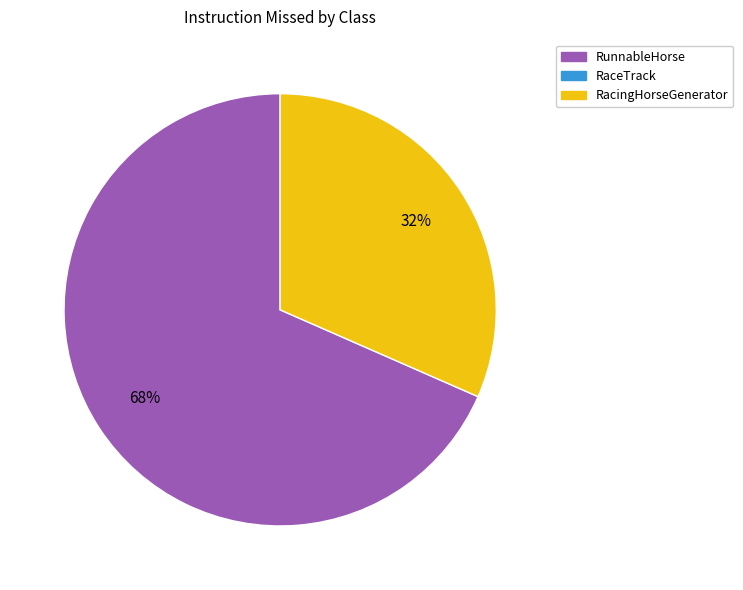

To the nearest percent, what is the average slice percentage?

50%